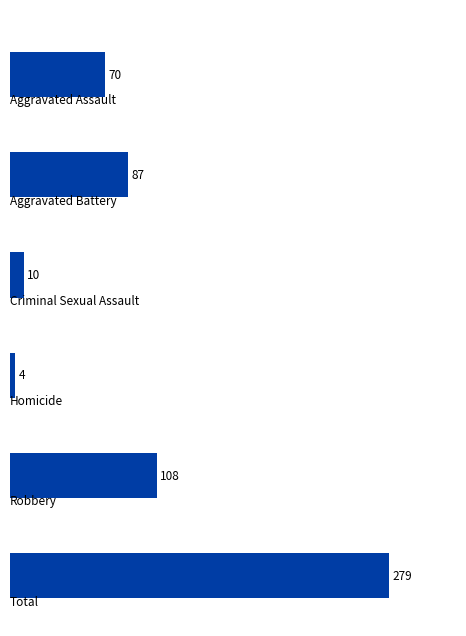

What is the minimum value shown in the chart?

4